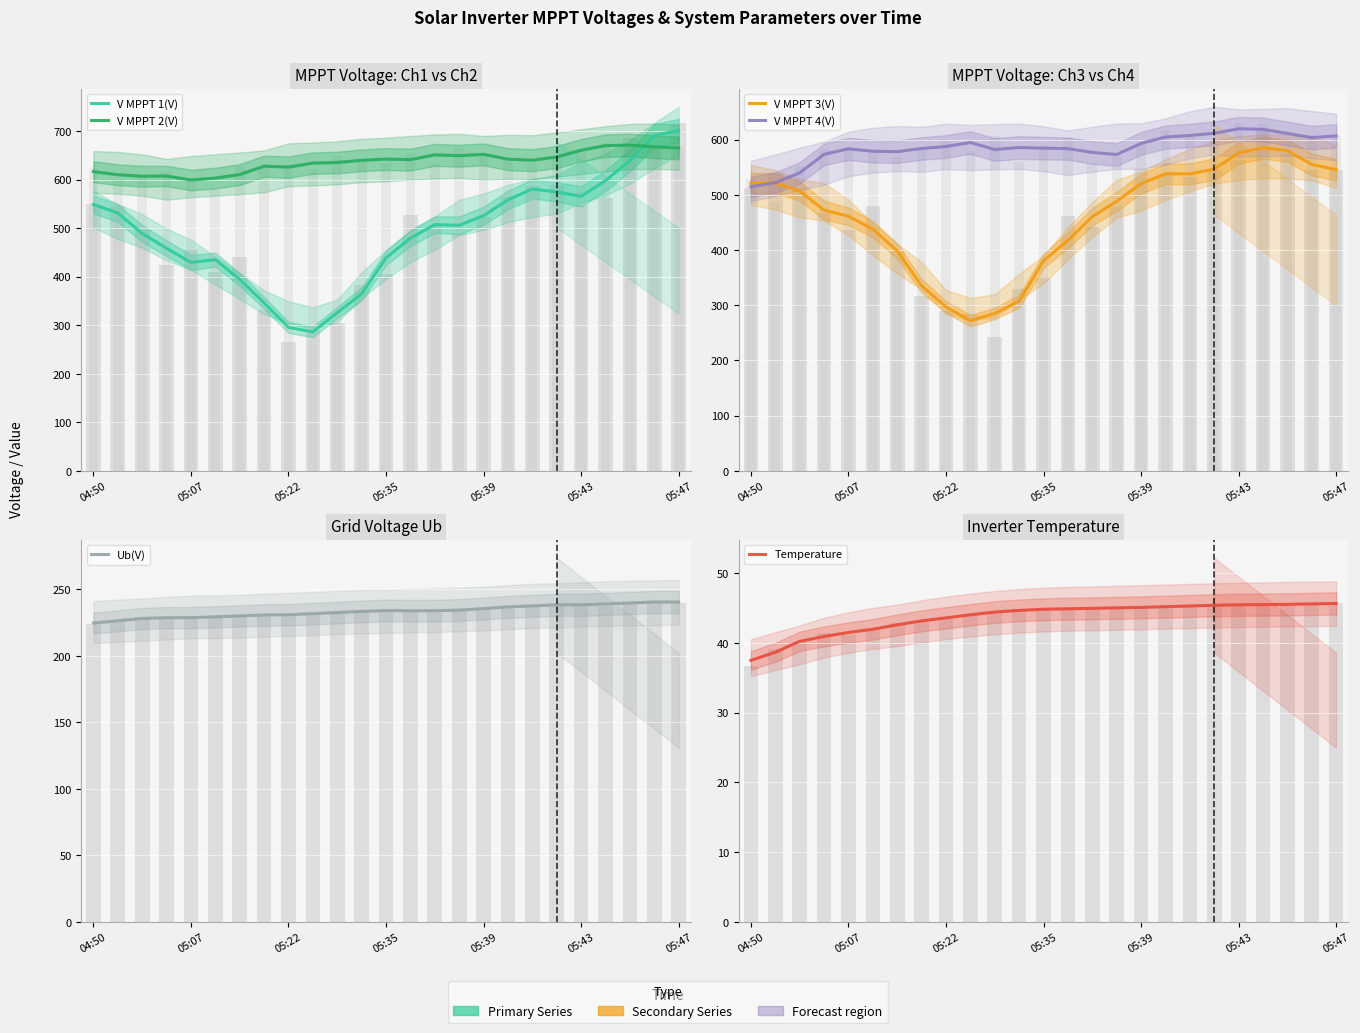

What is the difference between the second highest and minimum values in the V MPPT 2(V) series?

70.9